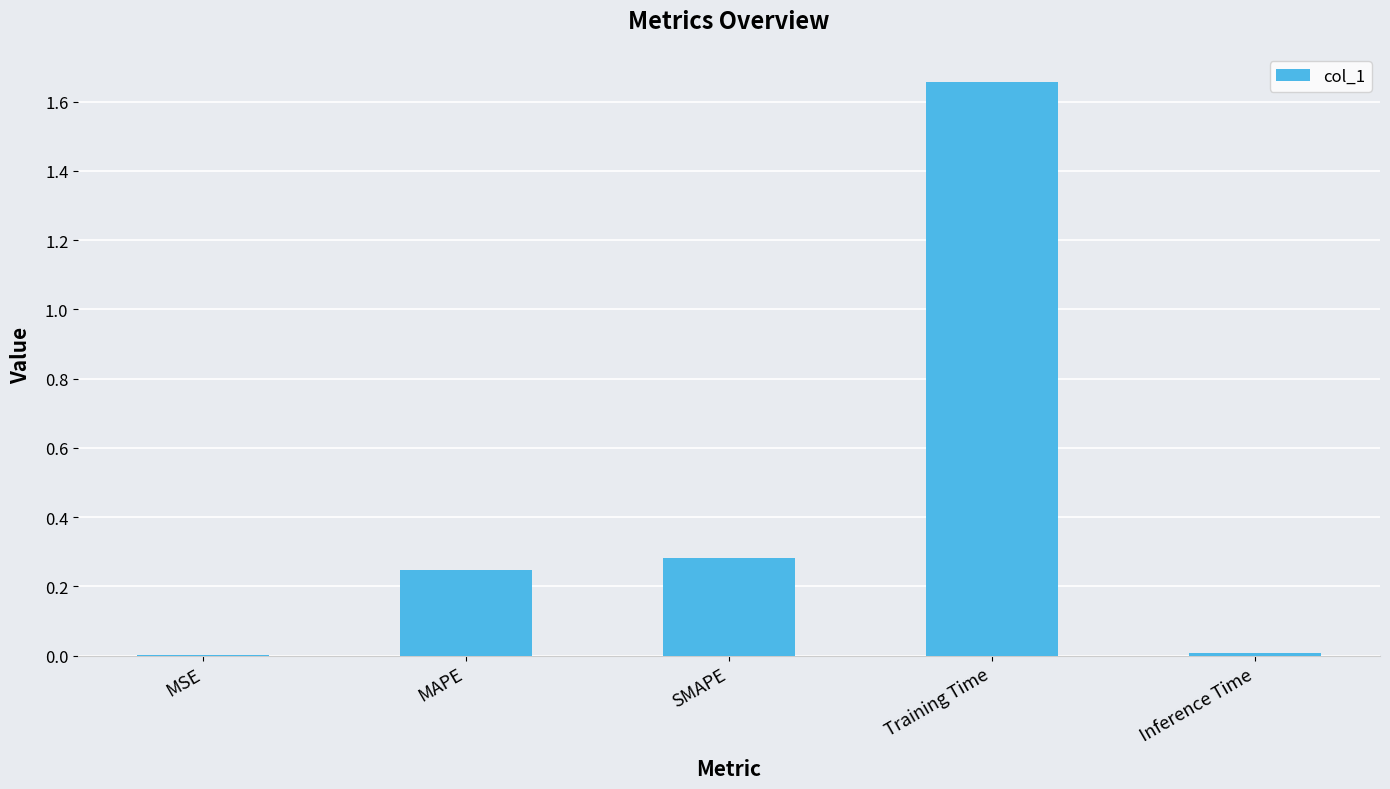

What is the change in value from MSE to SMAPE?

+0.3